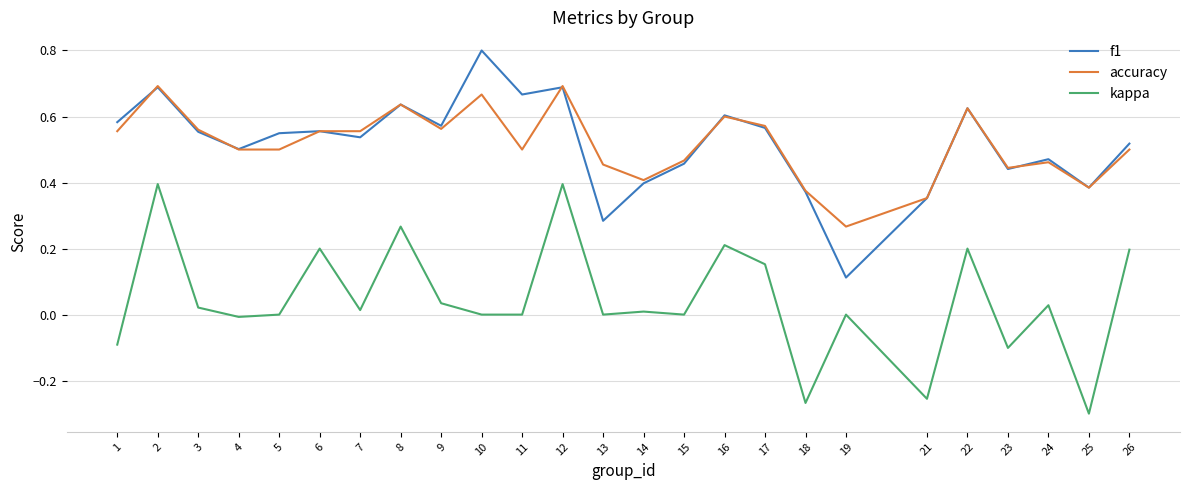

What are all the series names shown in the legend?

f1, accuracy, kappa